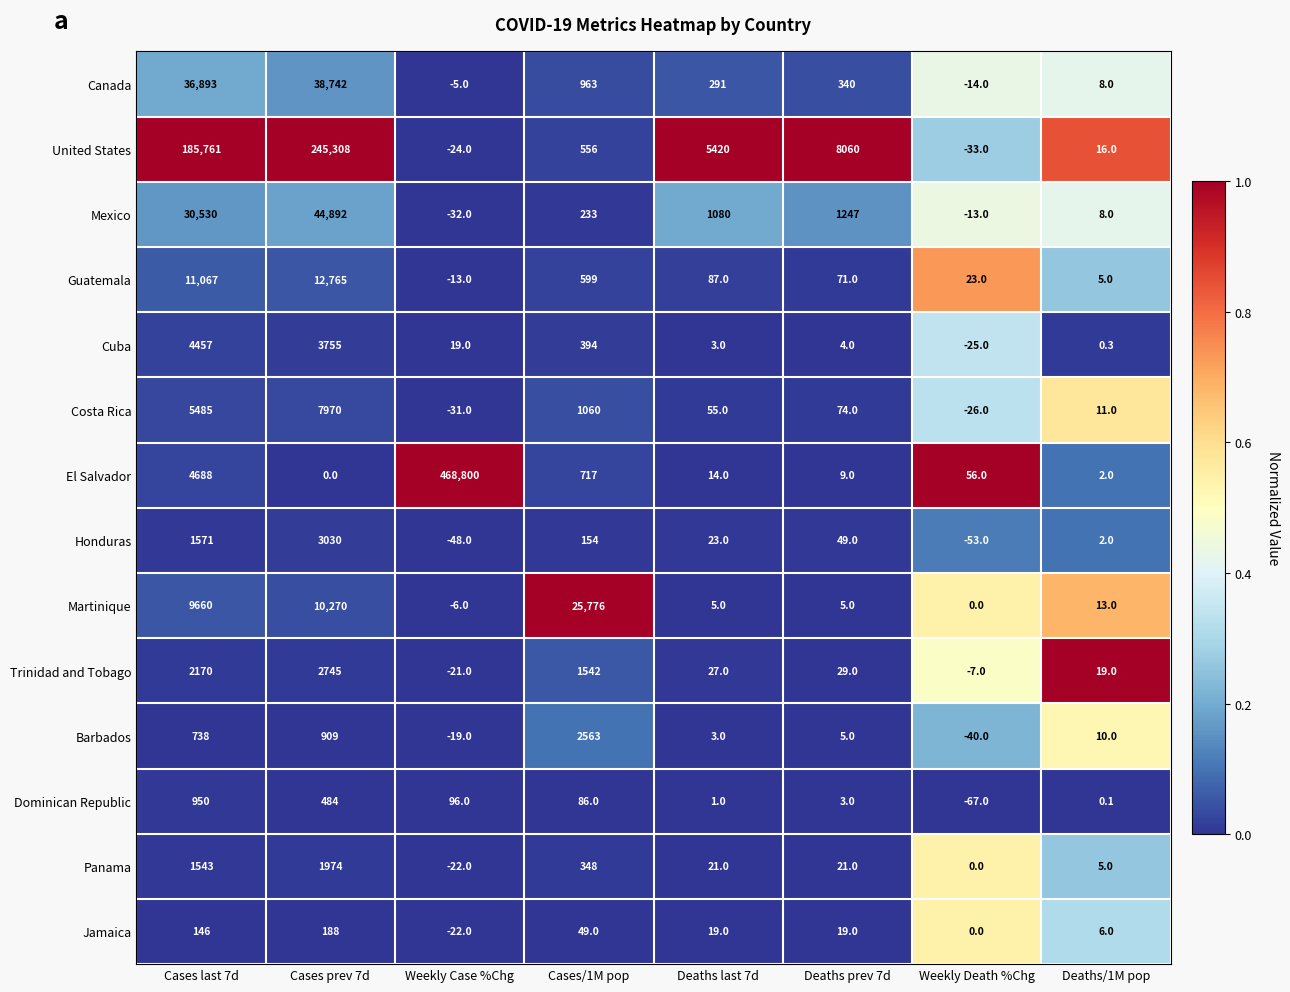

Which series has the widest spread of values?

El Salvador